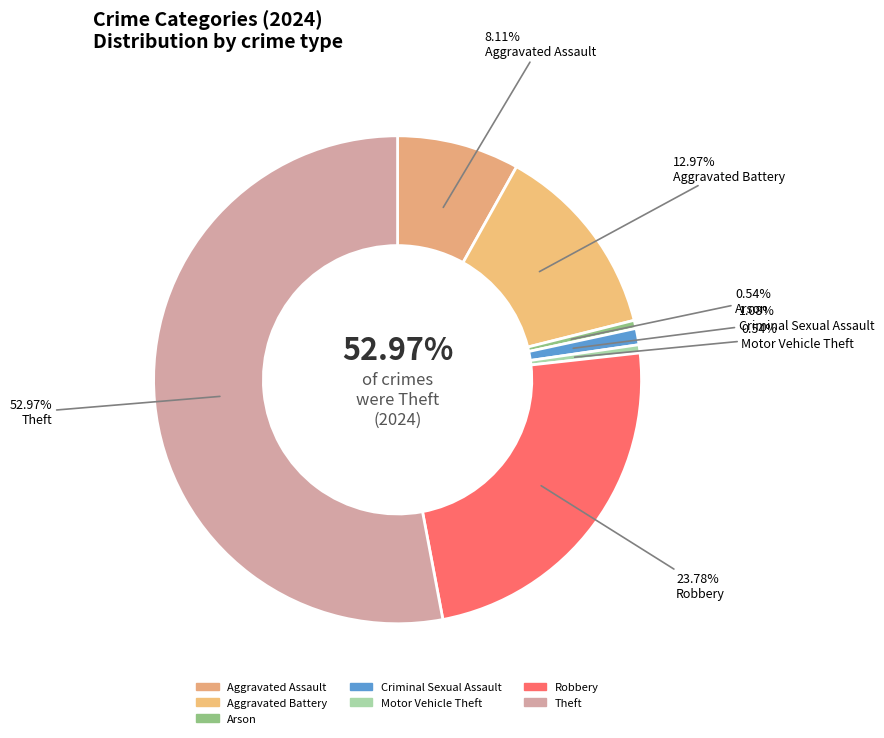

Between Robbery and Criminal Sexual Assault, which is larger?

Robbery